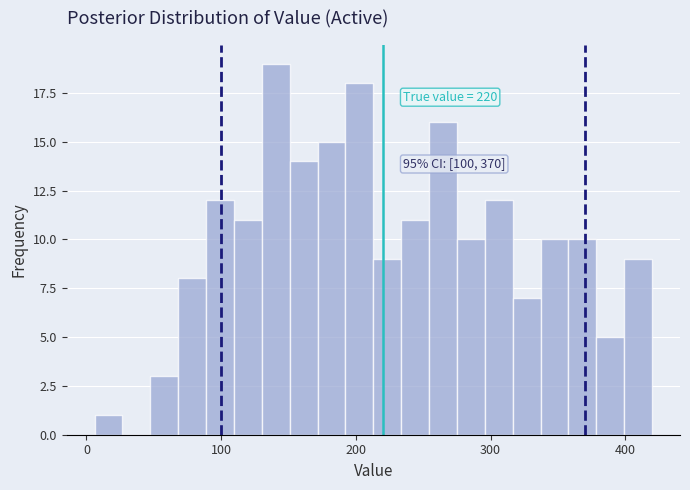

Read against the x-axis, roughly where is the centre of the tallest bar?

140